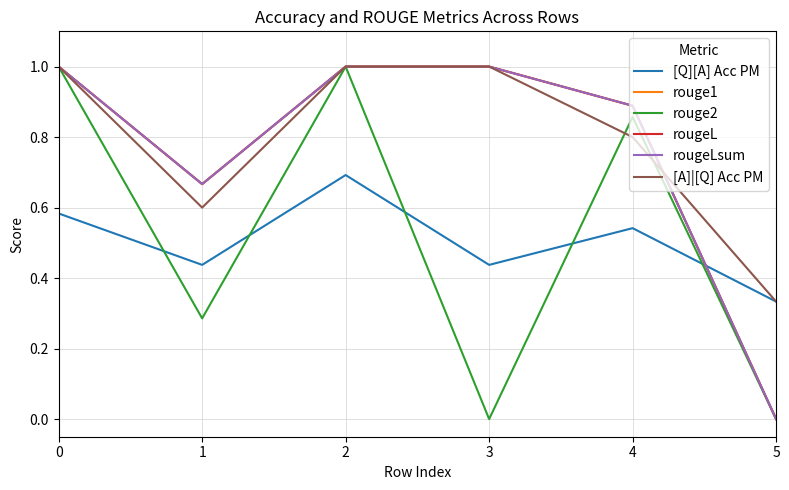

Which series has the widest spread of values?

rouge1